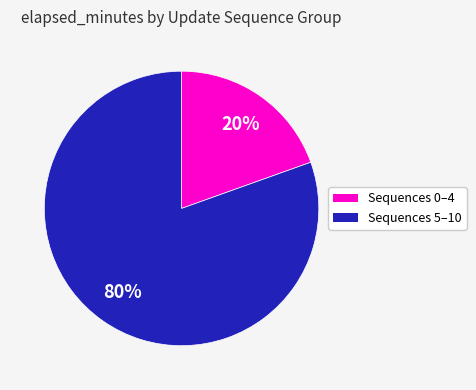

Count the number of slices in the pie.

2